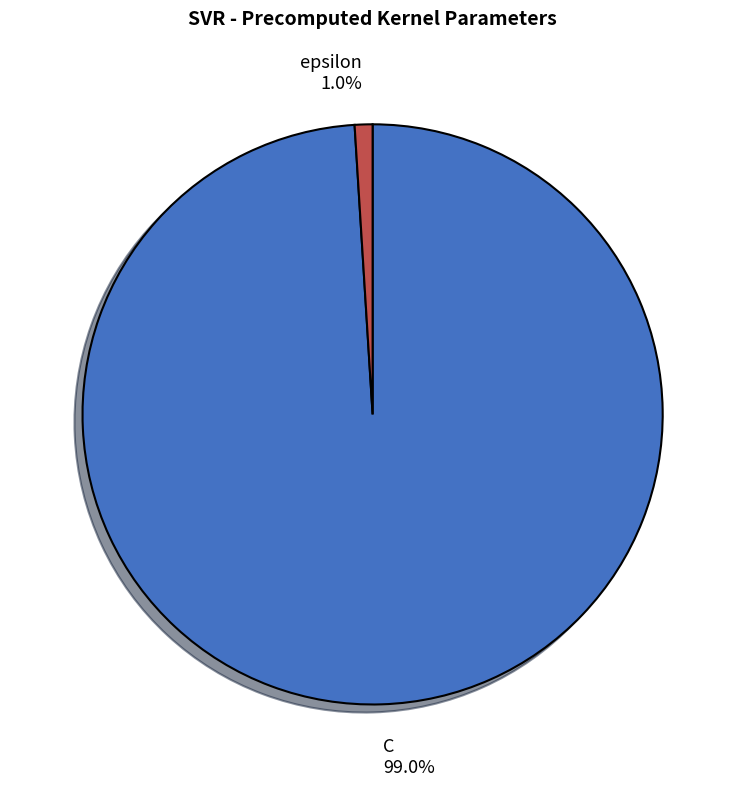

Rank the categories by value from lowest to highest.

epsilon, C